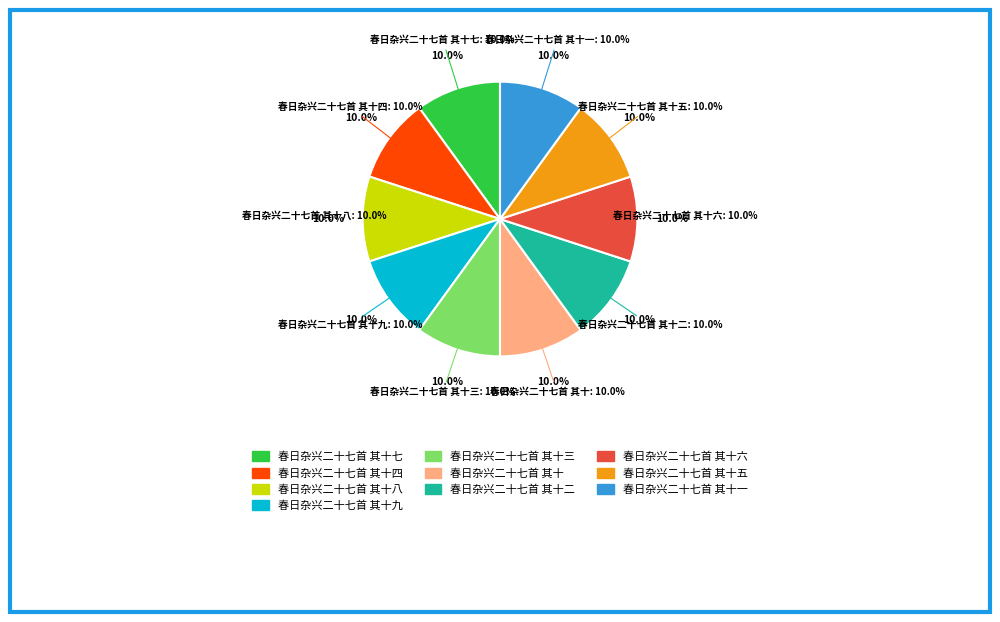

What is the largest slice in the pie chart?

春日杂兴二十七首 其十九